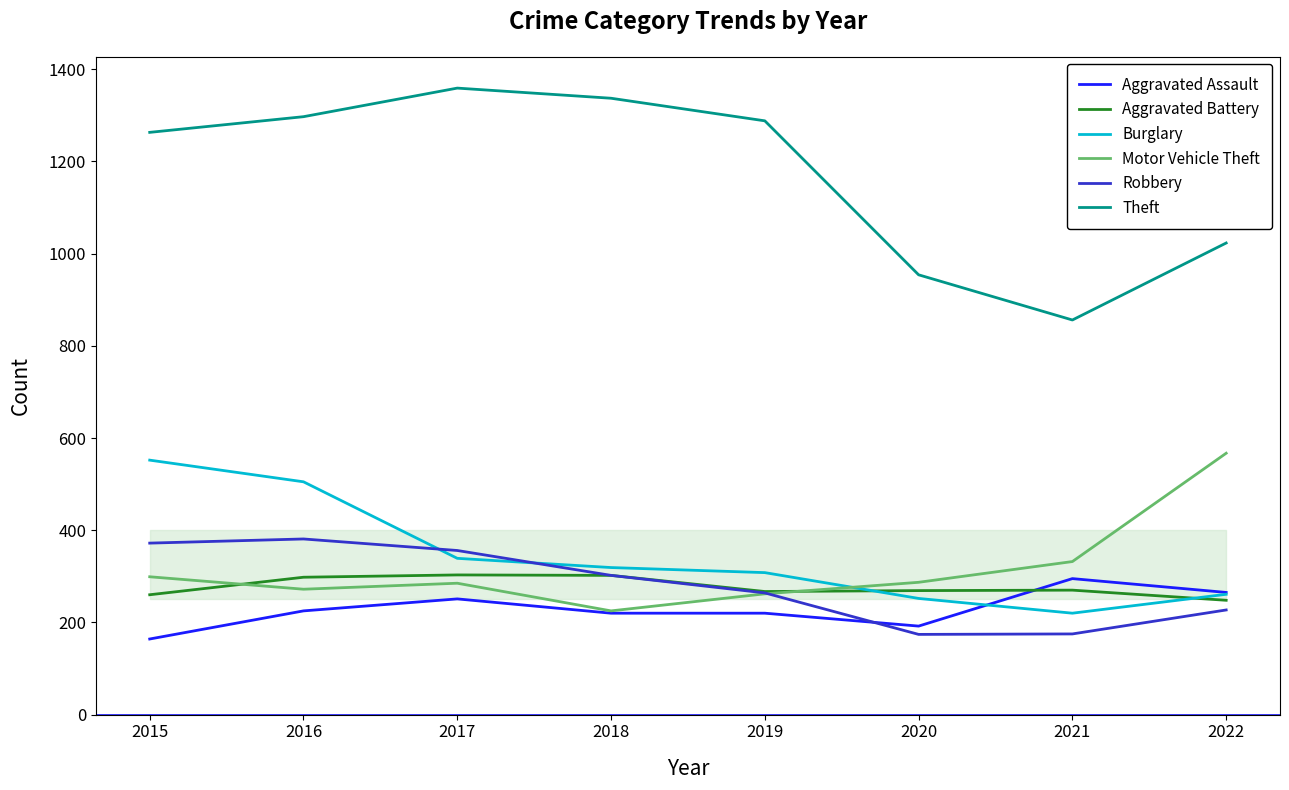

True or false: Burglary has a value of 320 at 2016.

False